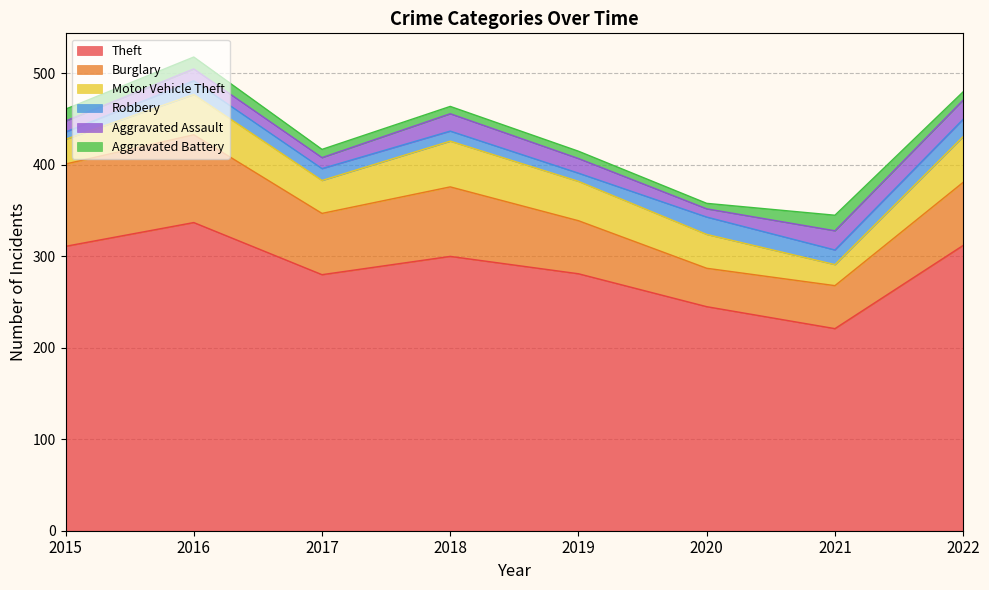

How many values in the Burglary series are below 69?

4